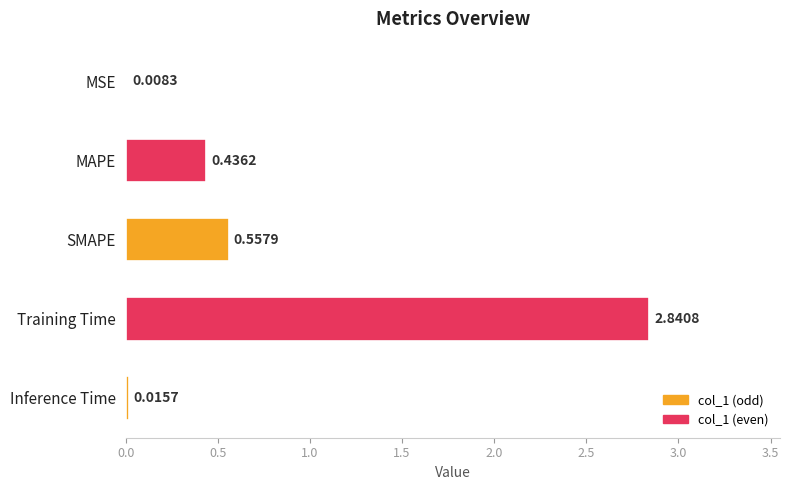

Are the bars grouped side by side (vs. stacked)?

No